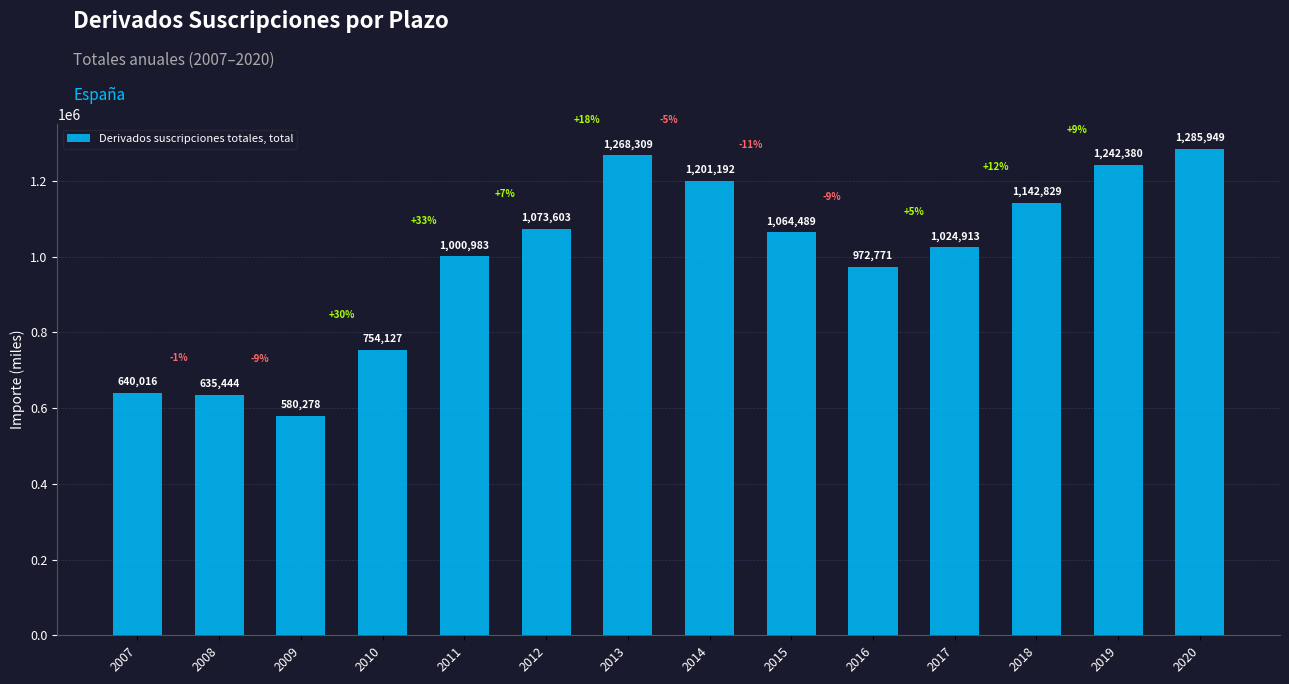

What is the value of the 12th bar from the left?

1142829